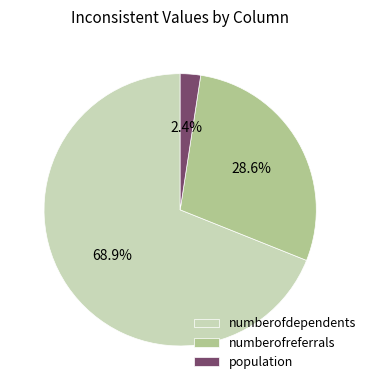

What percentage do population and numberofdependents together represent?

71.4%